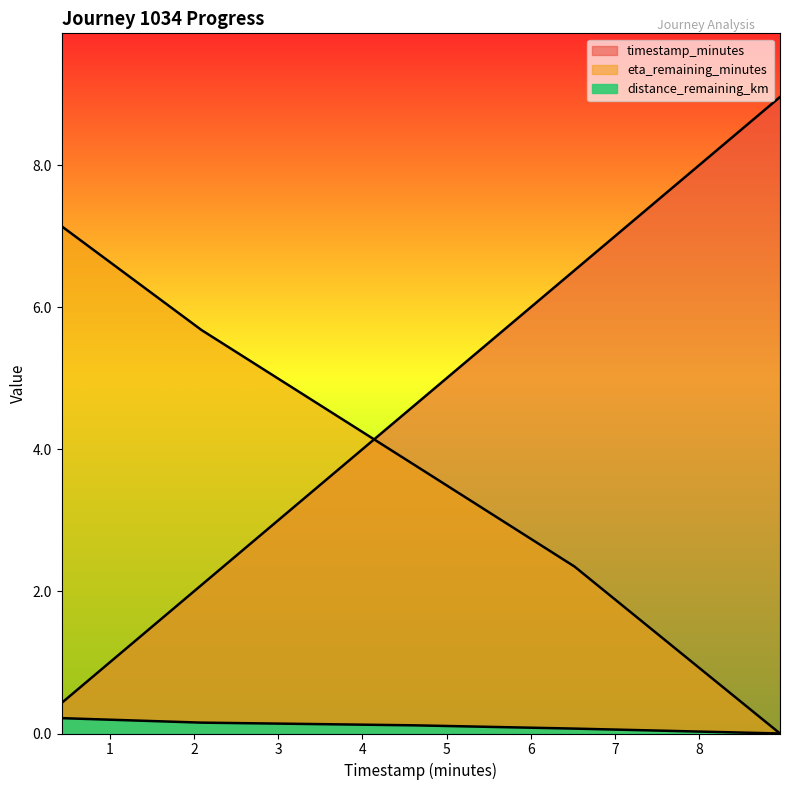

Which series has the widest spread of values?

timestamp_minutes